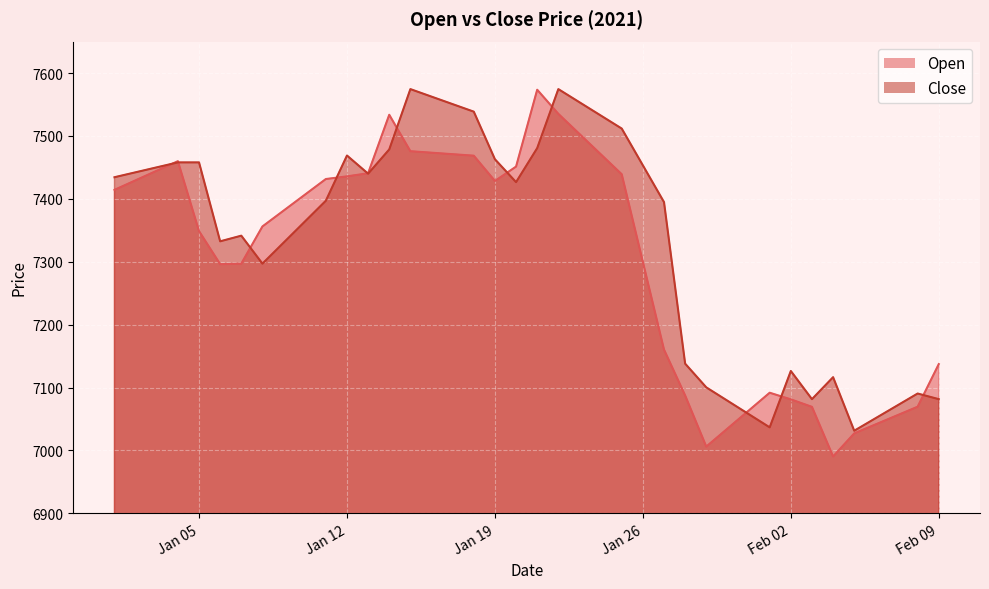

Between 2021-02-03 and 2021-02-05, which series saw the biggest shift?

Close